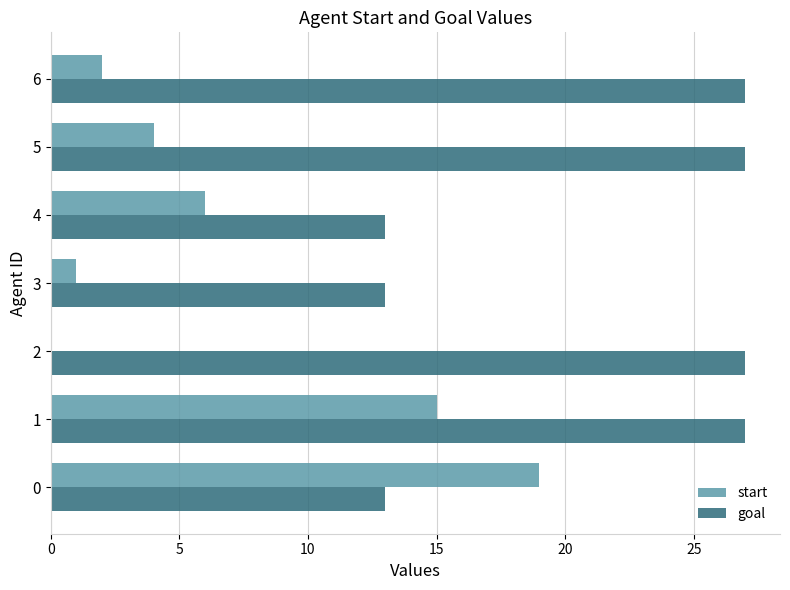

What is the greatest value displayed?

27